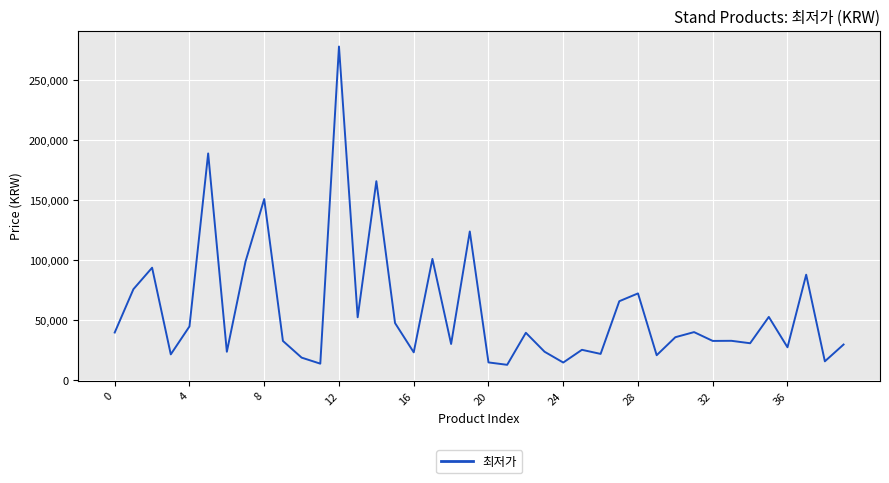

What is the smallest value displayed?

12900